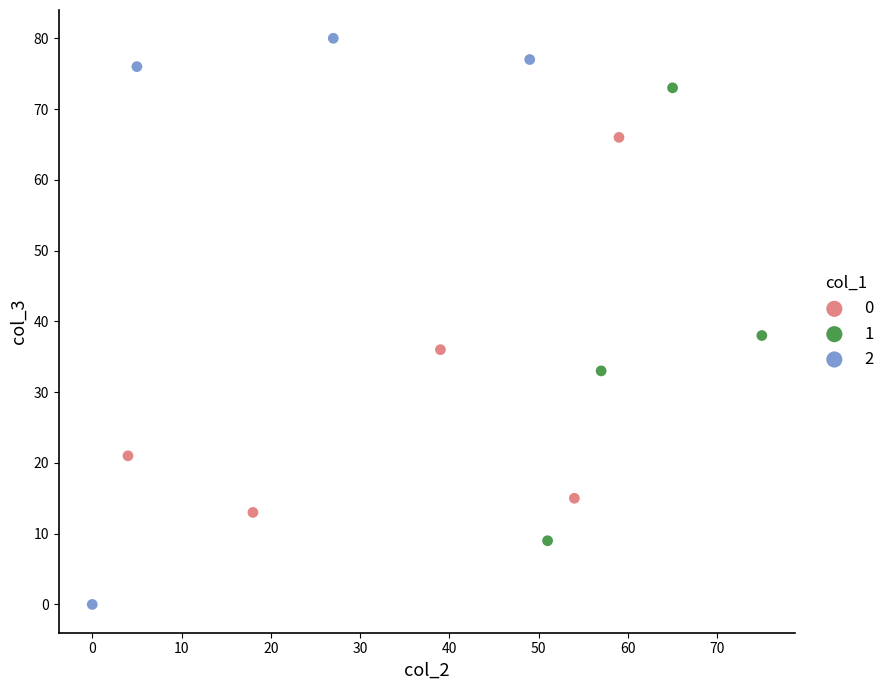

What are all the series names shown in the legend?

0, 1, 2